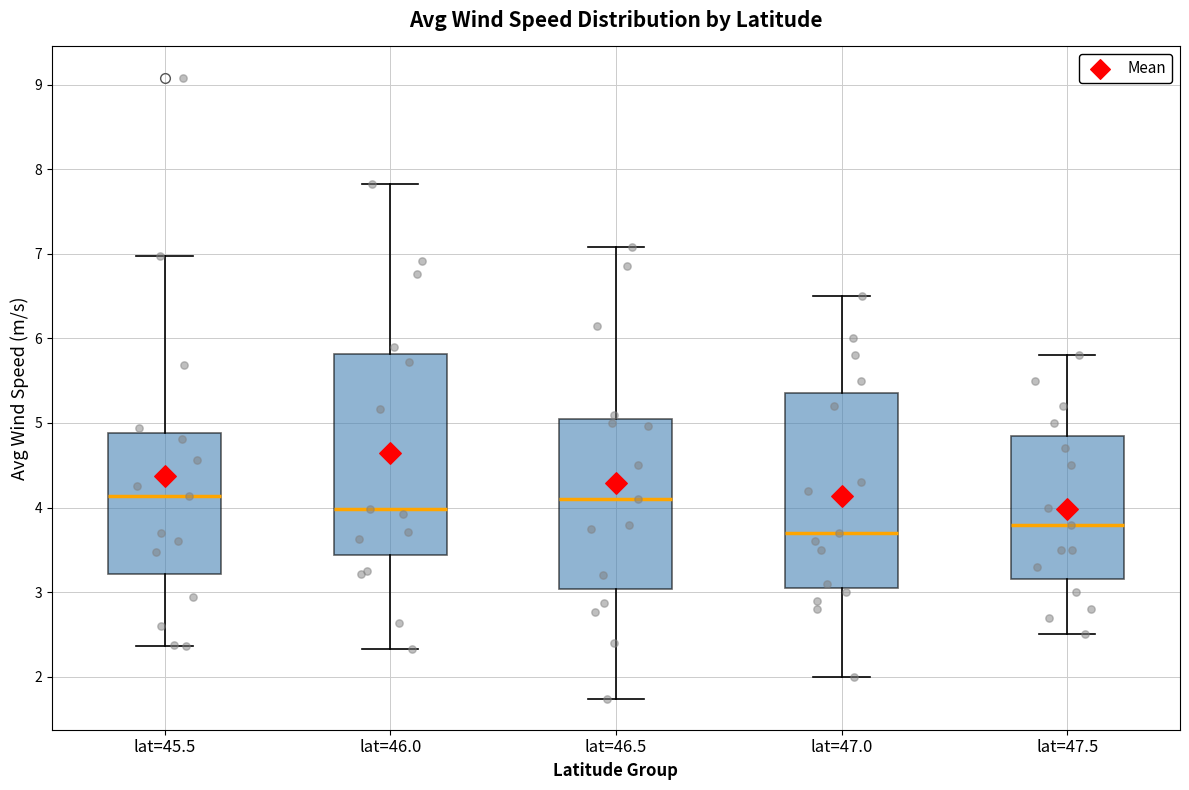

Where is the lower edge of the box for lat=45.5 on the y-axis? The values are not printed on the chart, so give them approximately, as read against the axis.

3.2